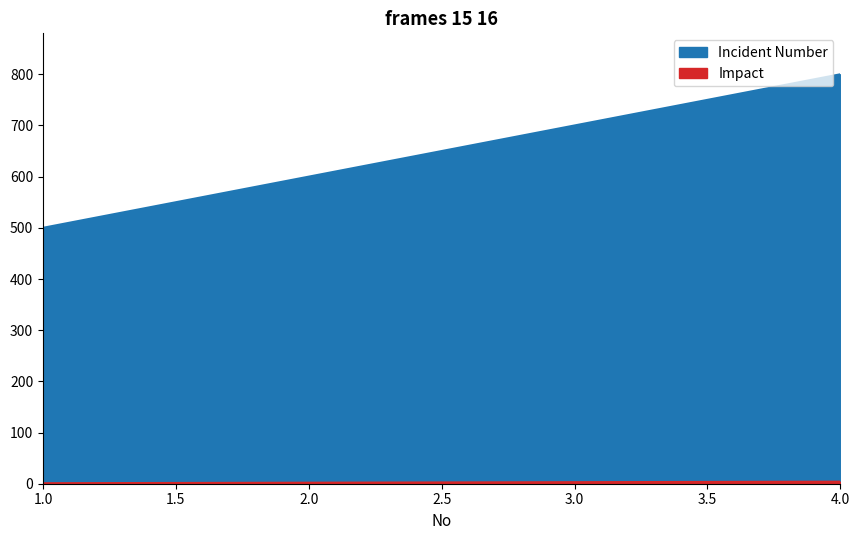

What is the difference between the highest and lowest values at 4?

796